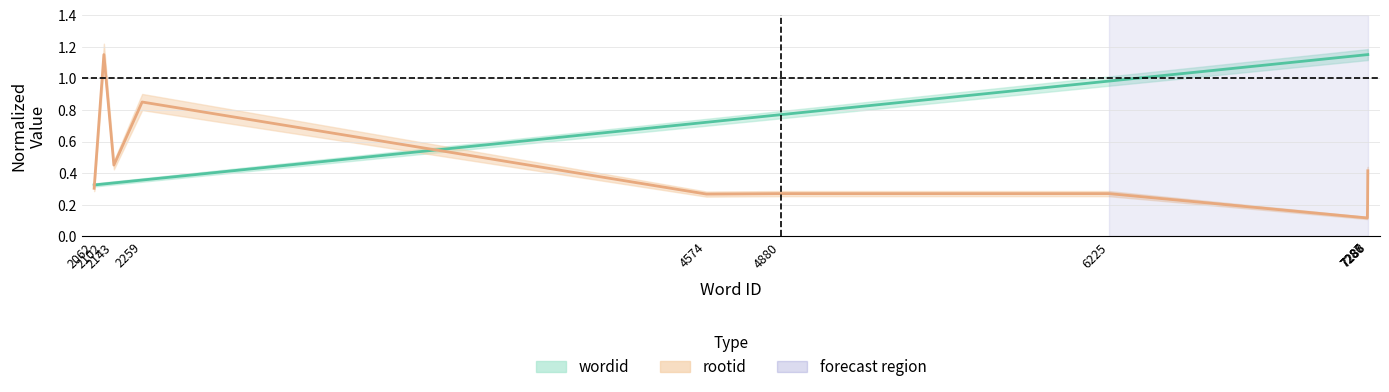

How many data points does each series have?

10